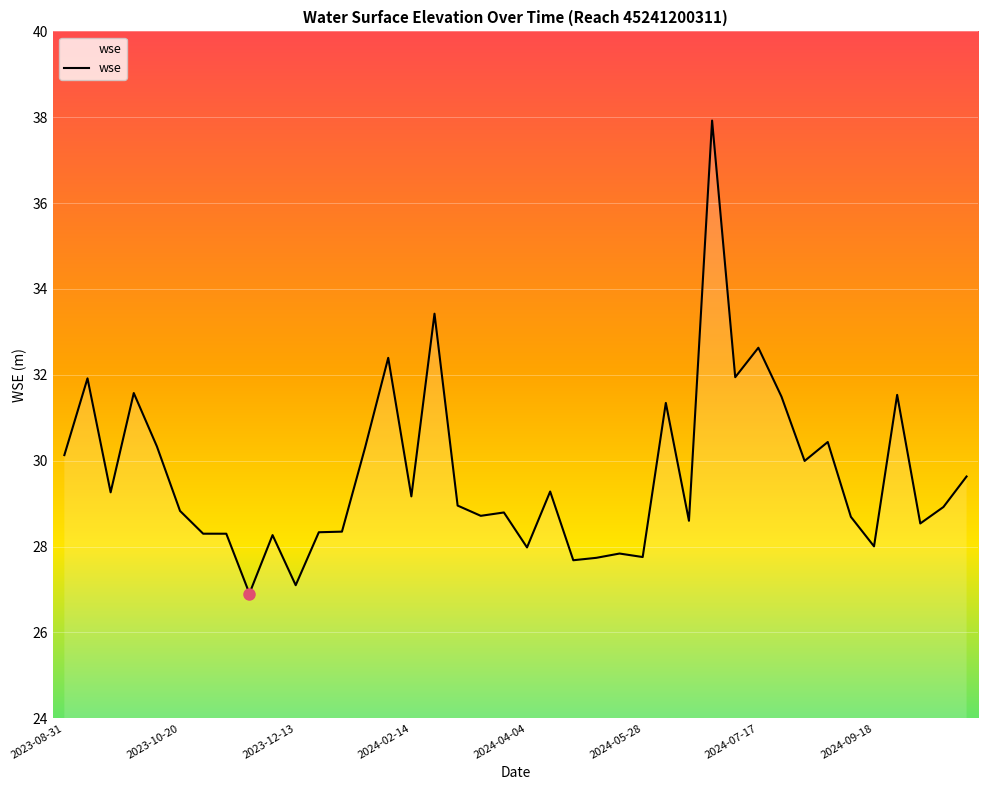

What is the difference between the maximum and minimum values?

11.0